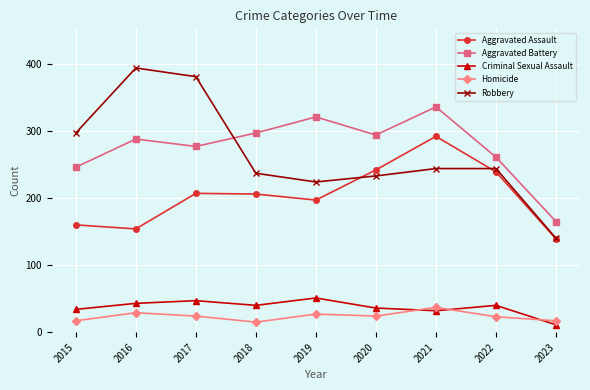

At which label does Aggravated Assault reach its peak?

2021